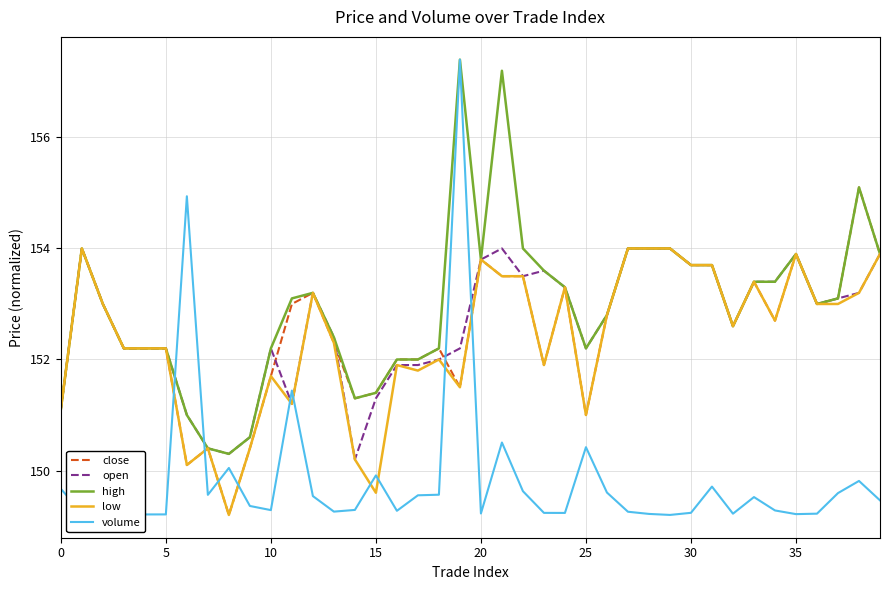

Which series has the widest spread of values?

volume